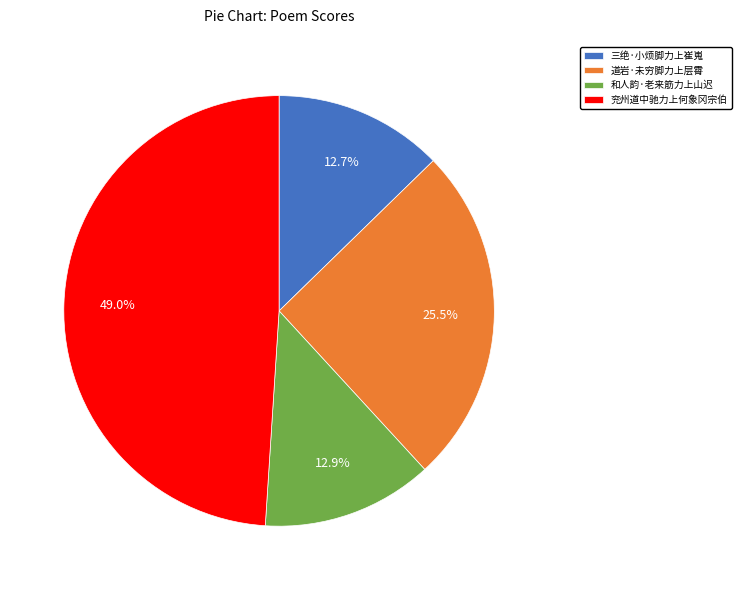

Which category has the biggest portion of the pie?

兖州道中驰力上何象冈宗伯